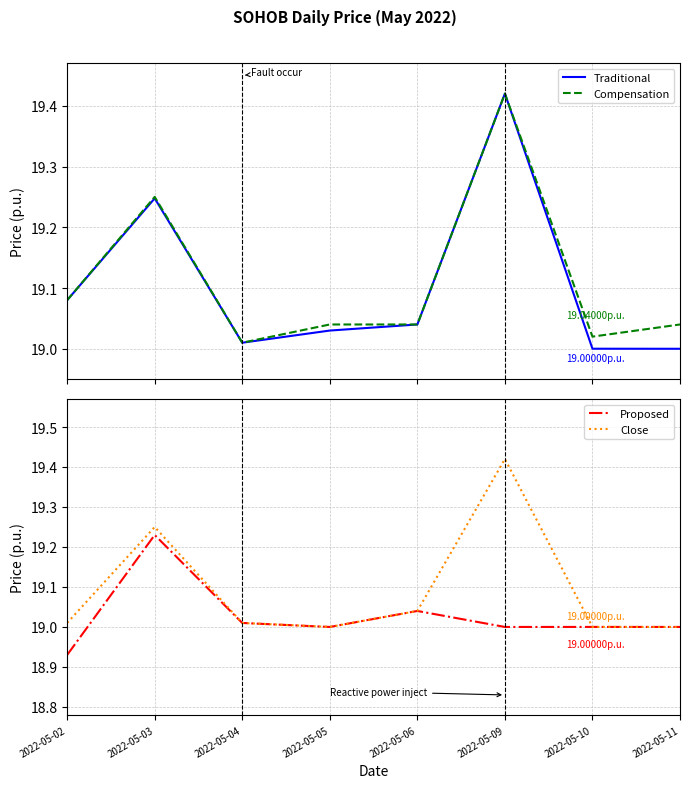

What is the maximum value shown in the chart?

19.4